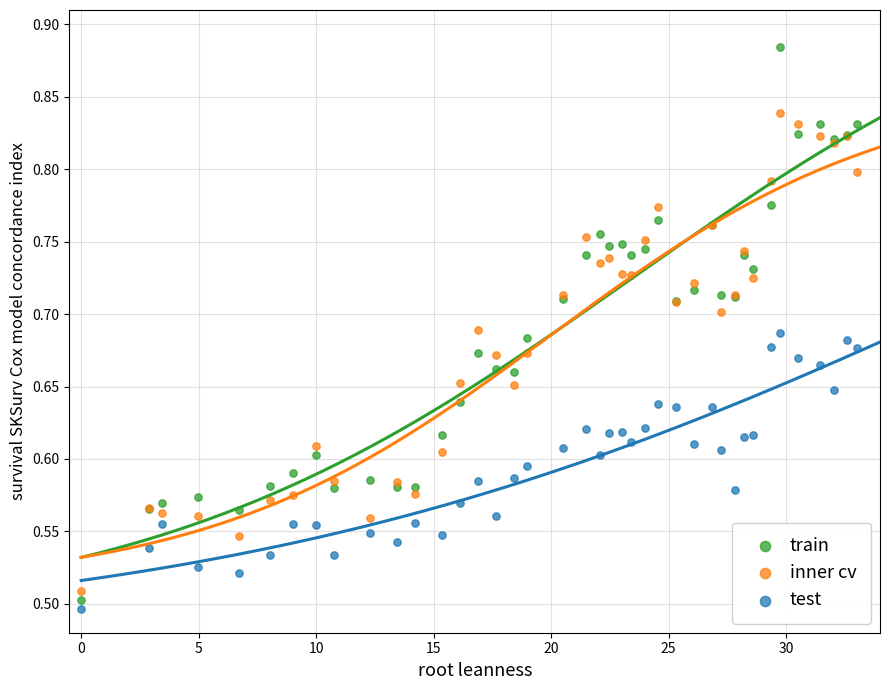

Which series contains the highest Y value?

train